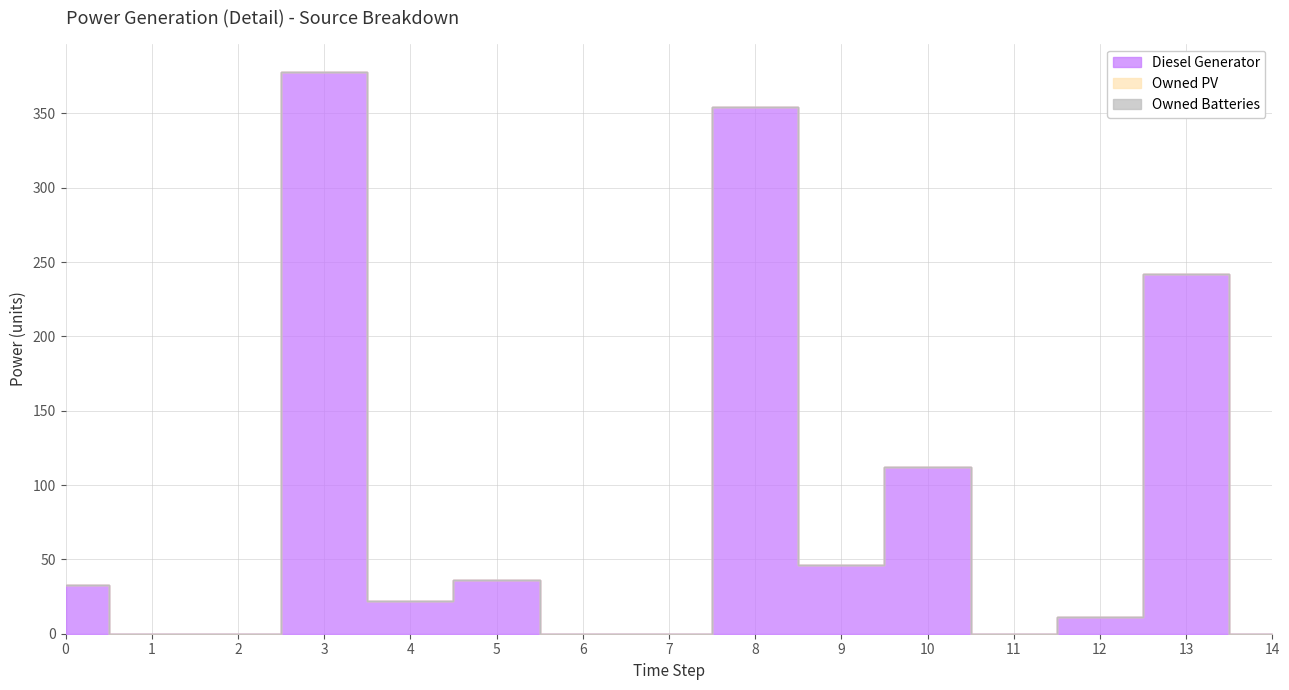

True or false: Owned Batteries and Owned PV intersect in this chart.

False